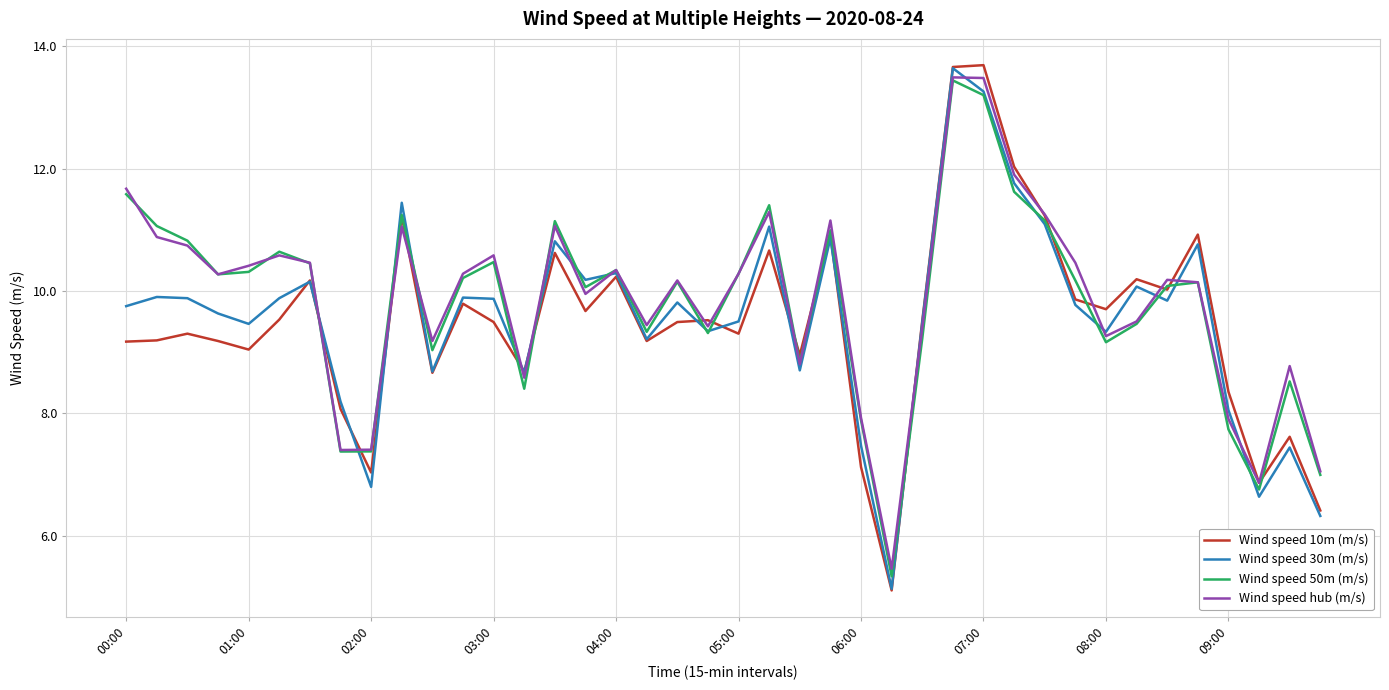

How many interior local valleys does the Wind speed 50m (m/s) series have?

11